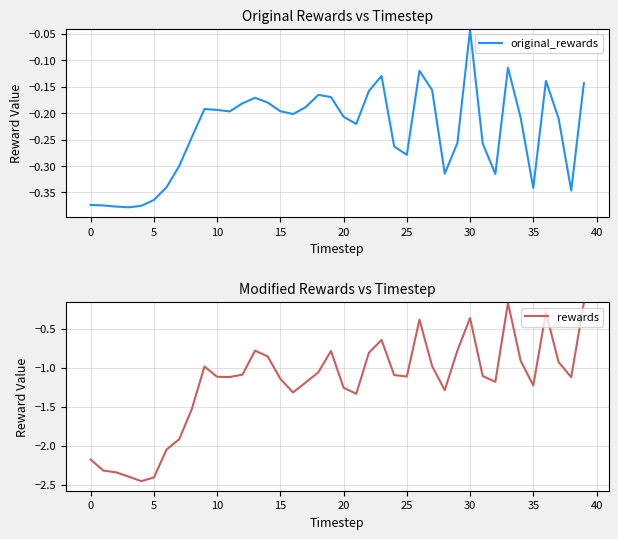

The original_rewards series shows -0.1 at 35. True or false?

False